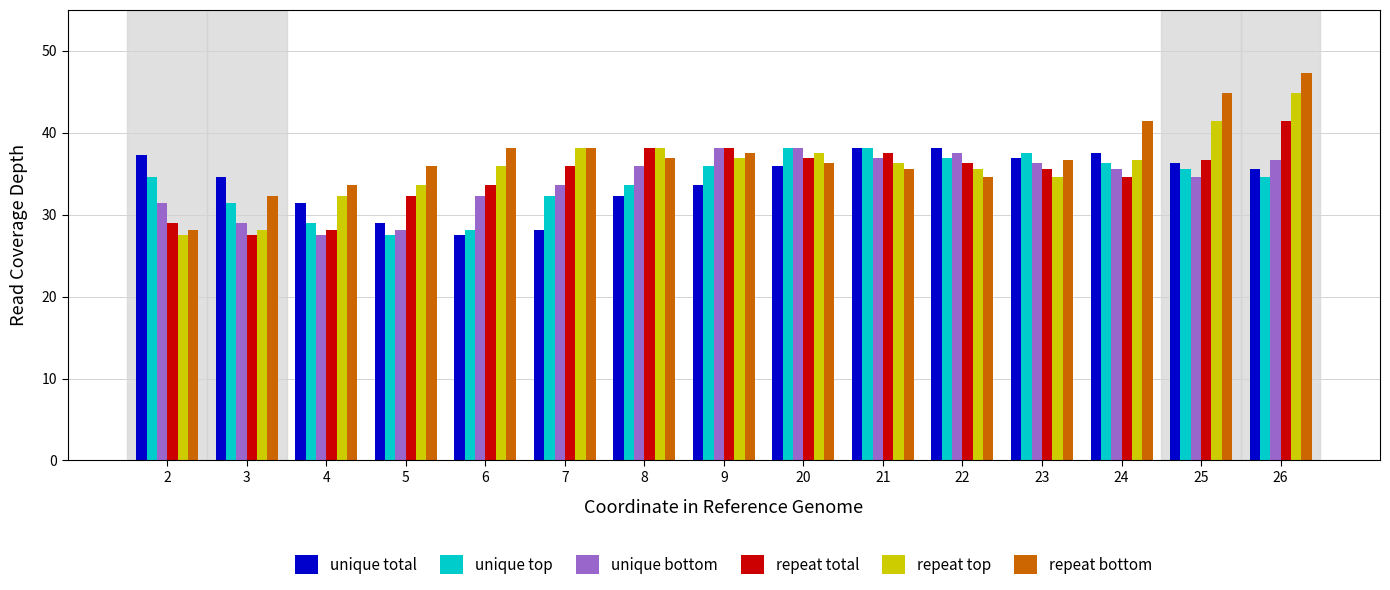

Which series has the largest total across all categories?

repeat bottom